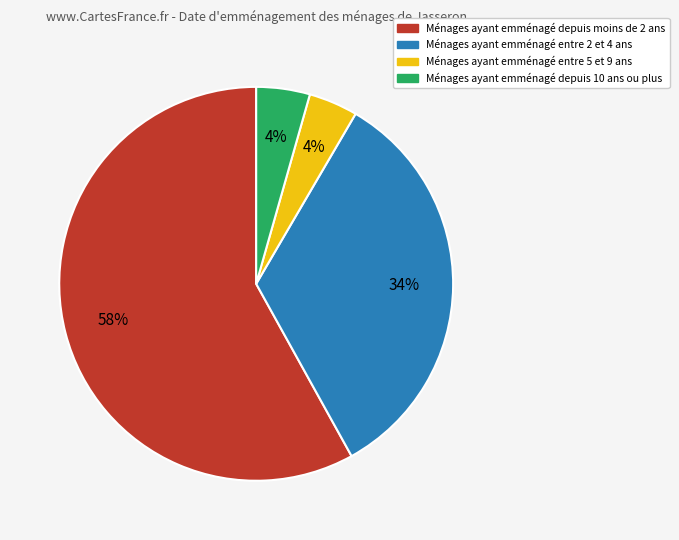

To the nearest percent, what percentage of the pie is Ménages ayant emménagé depuis 10 ans ou plus?

4%